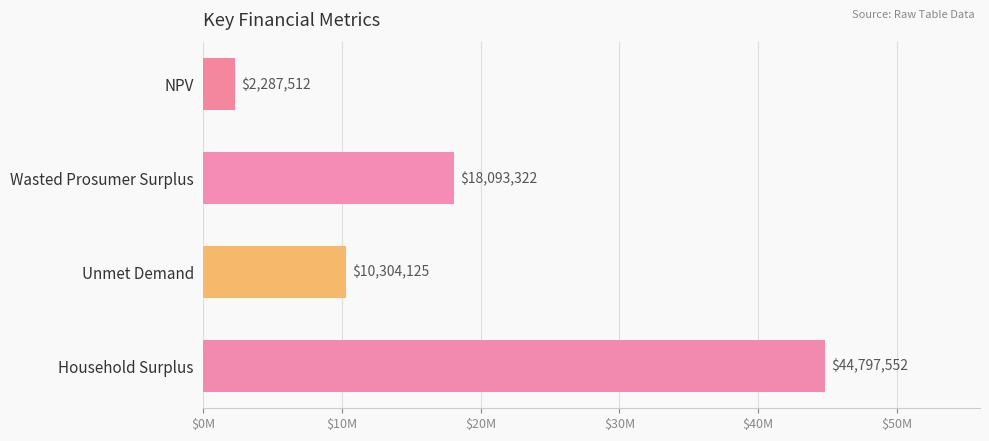

Does the chart contain any negative values?

No